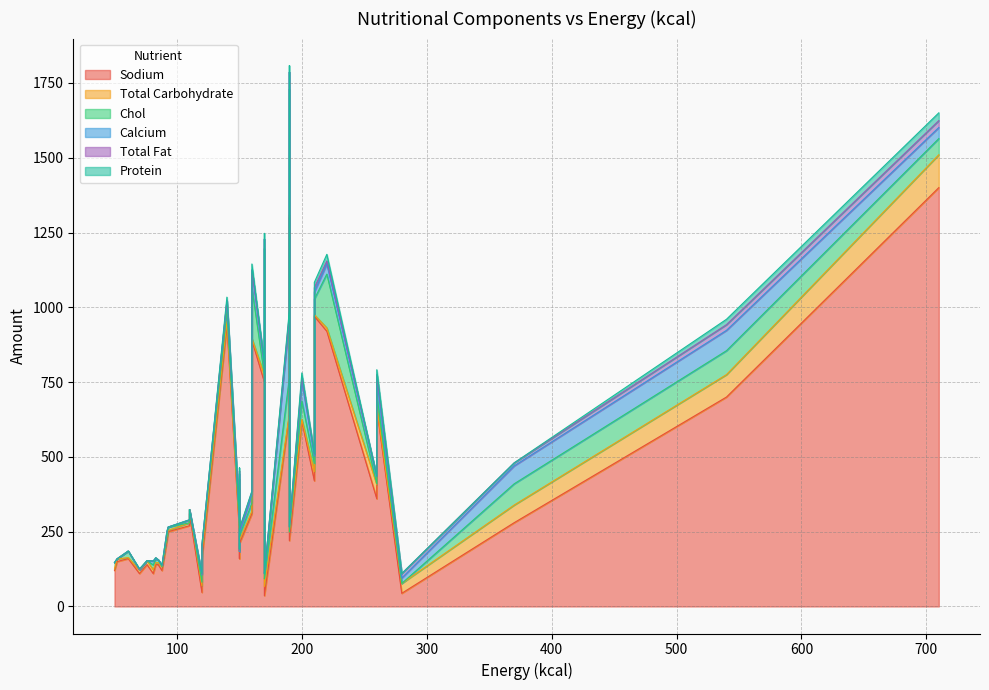

What is the difference between the maximum and second lowest values in the Calcium series?

200.0